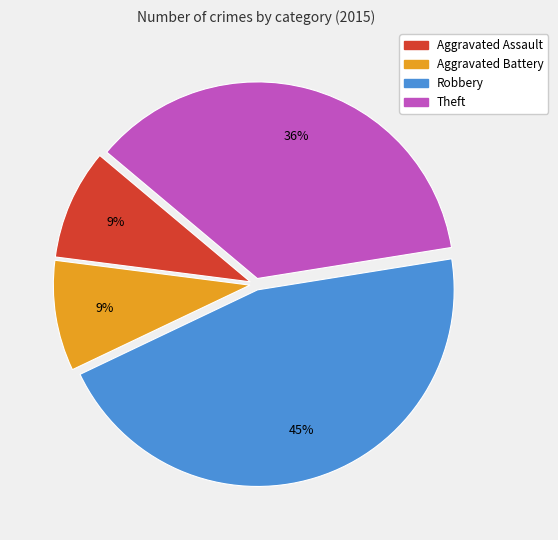

Is it true that Aggravated Battery is 1% of the pie?

False